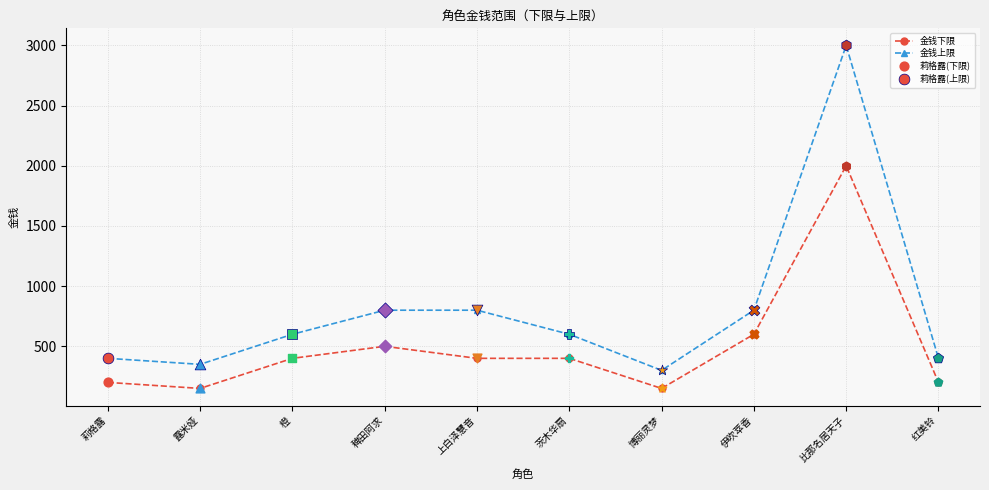

What is the total value across all series at 伊吹萃香?

1400